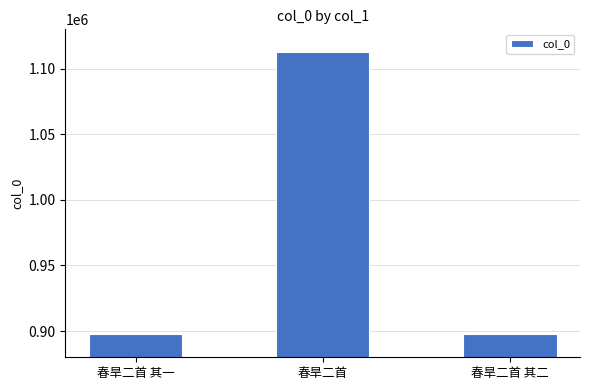

What is the average value?

969542